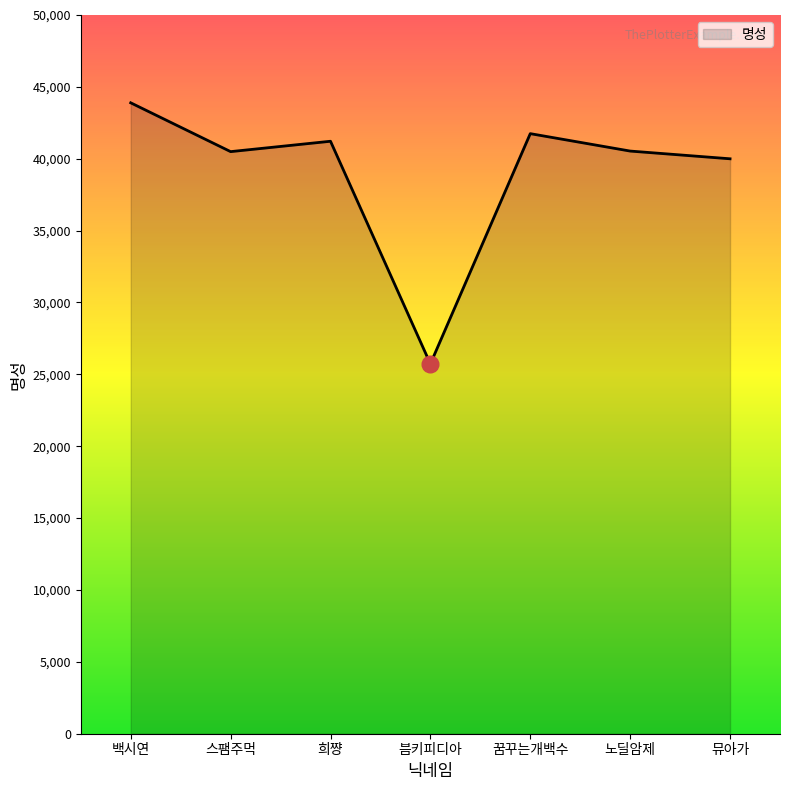

What is the difference between the values at 노딜암제 and 뮤아가?

537